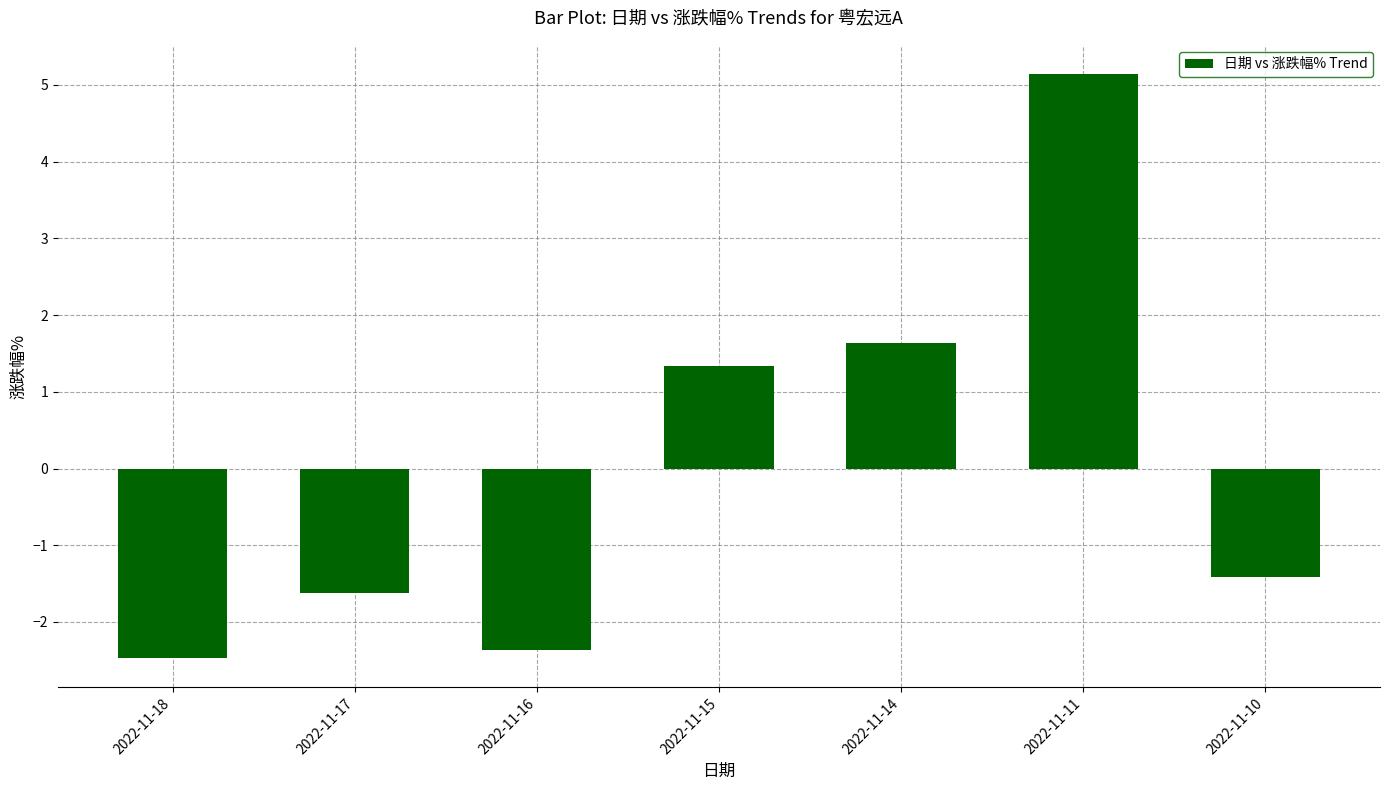

Which has a higher value, 2022-11-14 or 2022-11-16?

2022-11-14